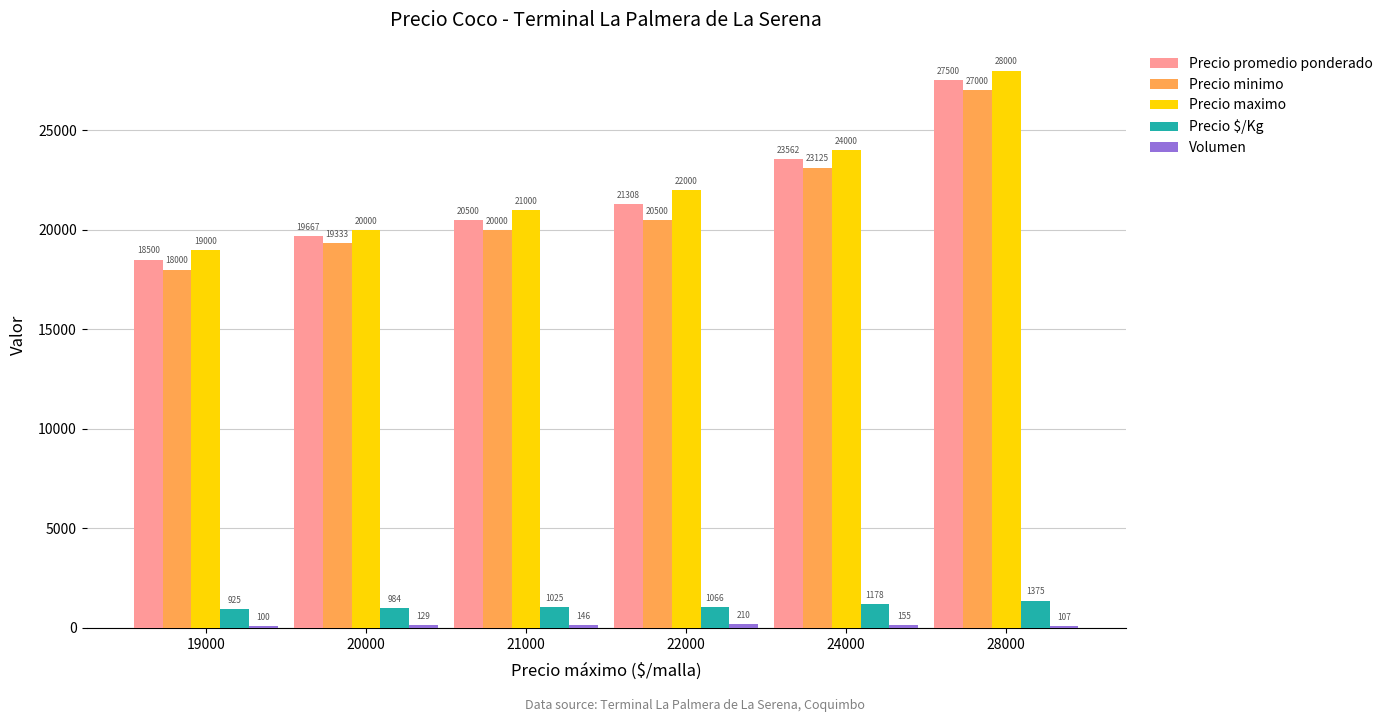

What is the value of the Precio minimo bar at the 6th from the left?

27000.0